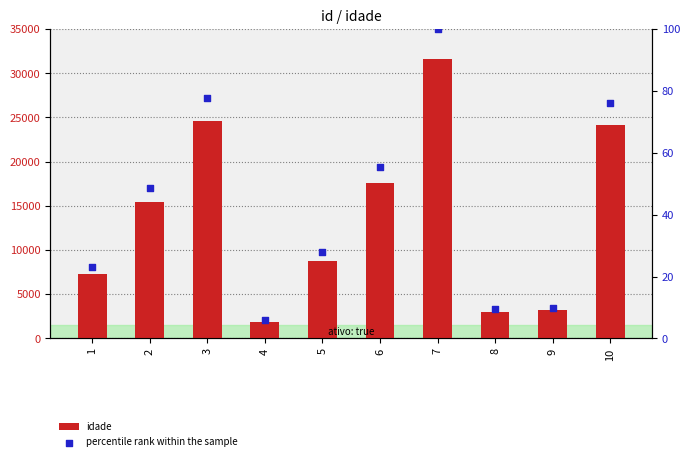

At which category is the sum across all series the highest?

7